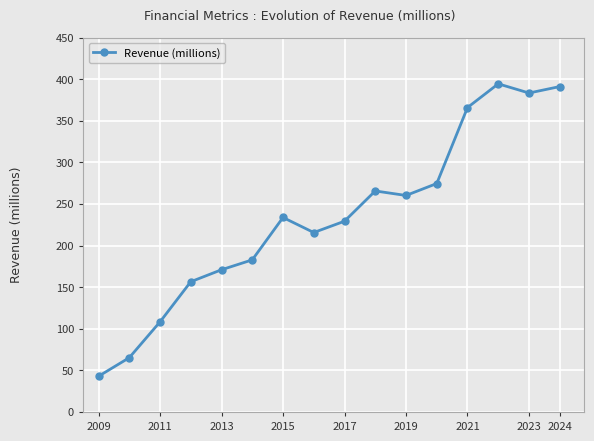

What is the minimum value shown in the chart?

42.9